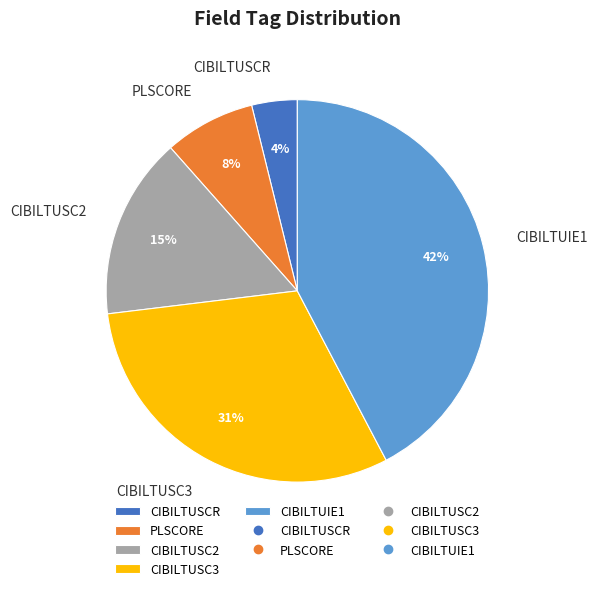

Rank the categories by value from lowest to highest.

CIBILTUSCR, PLSCORE, CIBILTUSC2, CIBILTUSC3, CIBILTUIE1